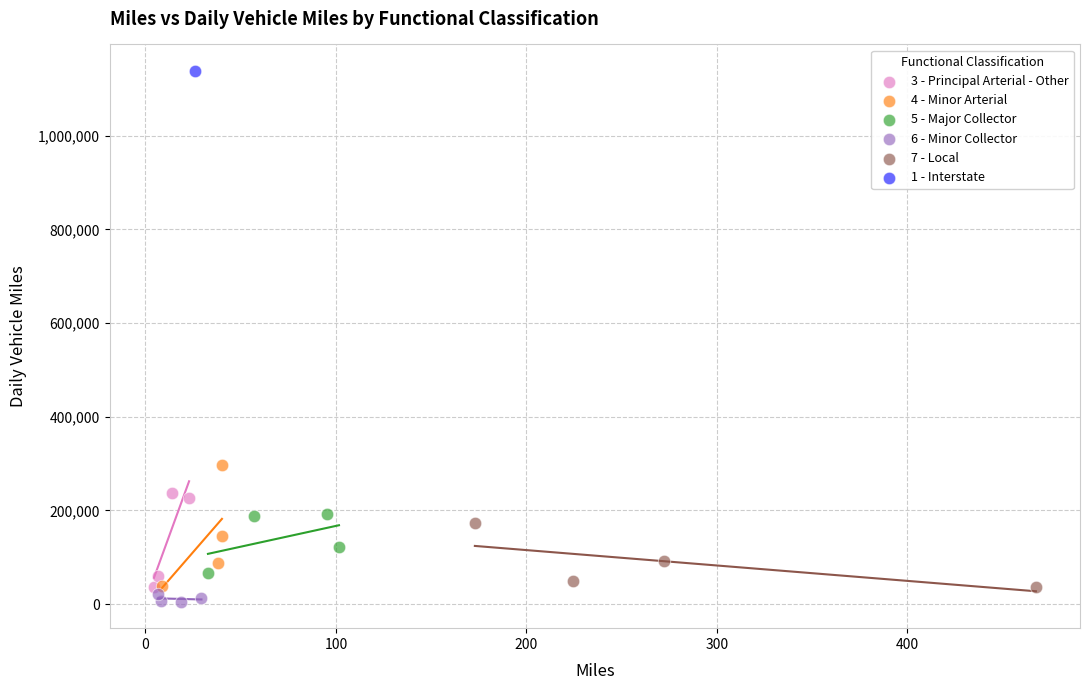

Which series contains the lowest Y value?

6 - Minor Collector